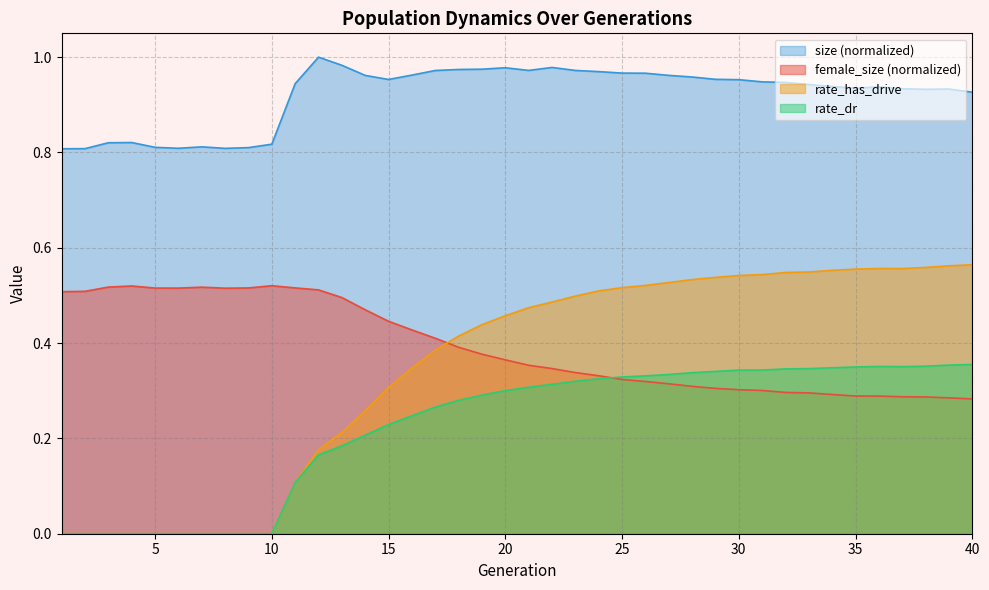

What is the spread (max minus min) of values at 24?

0.6